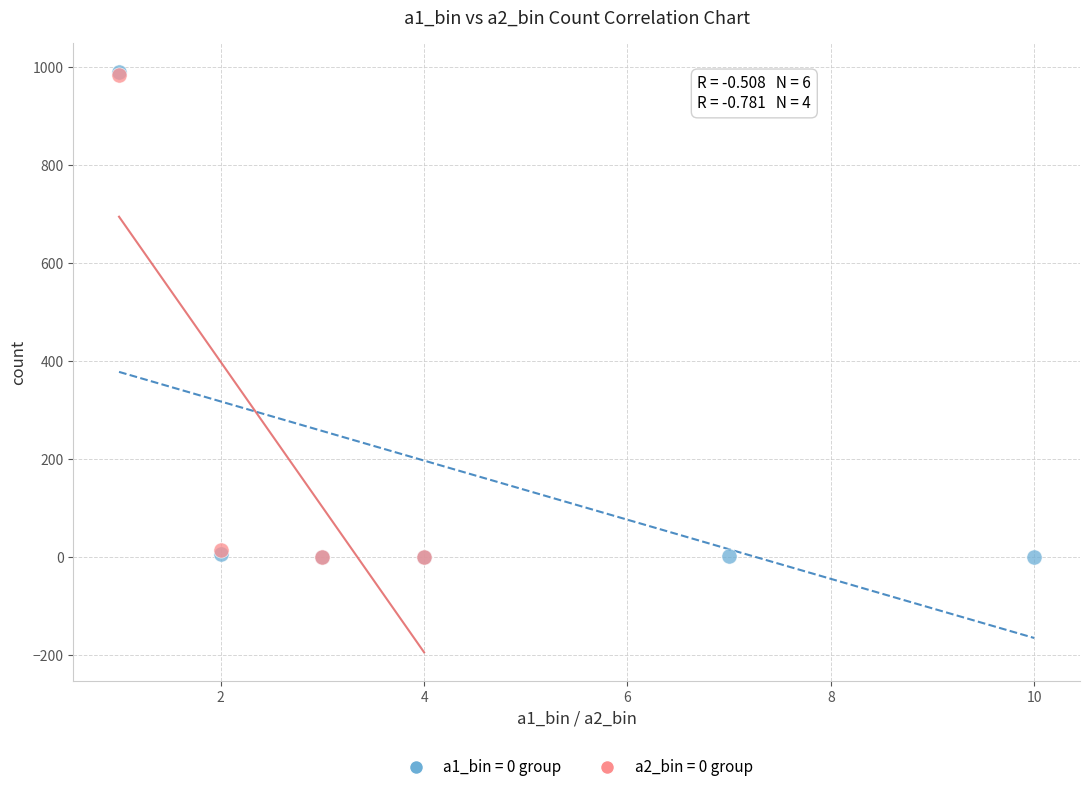

Which series has the widest spread of Y values?

a1_bin = 0 group